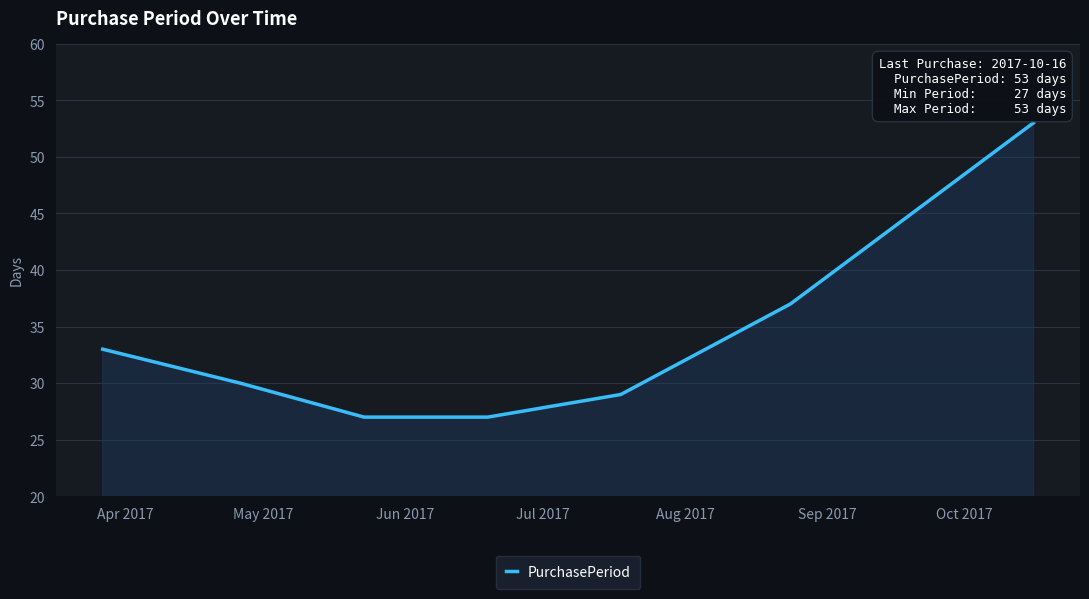

What is the average value?

34